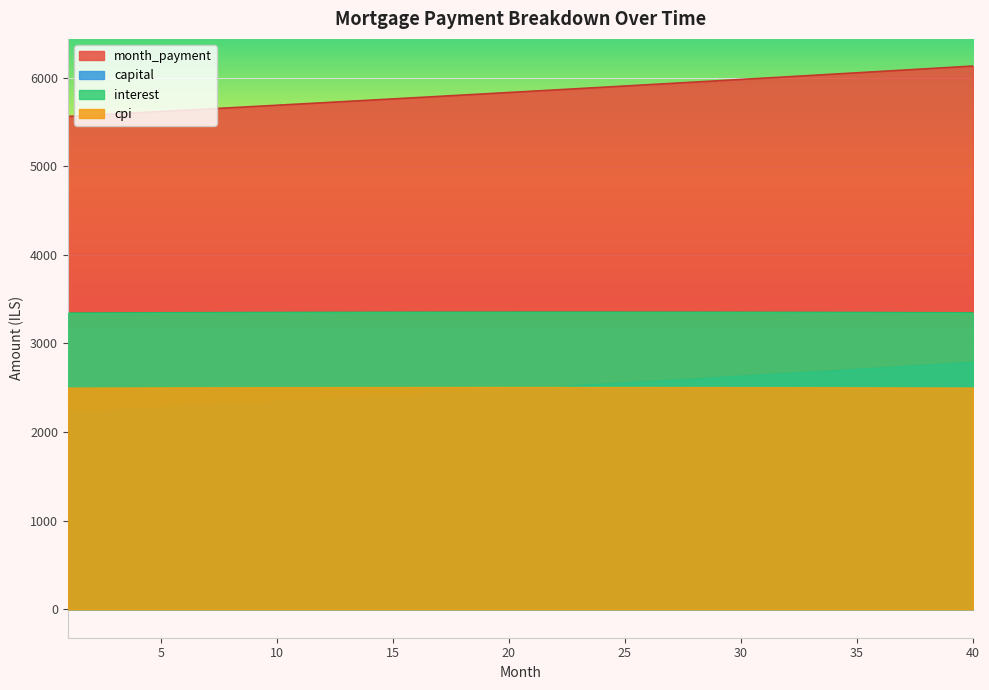

How many intersections are there between cpi and capital?

1